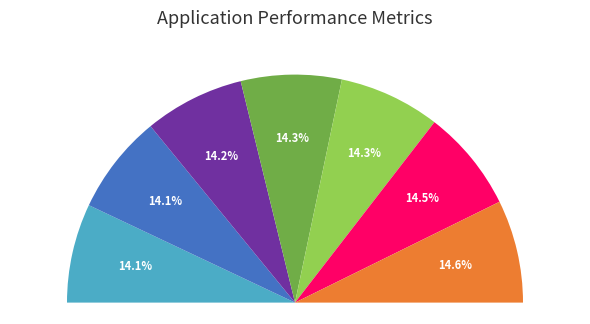

What percentage is NOT represented by 15?

85.4%